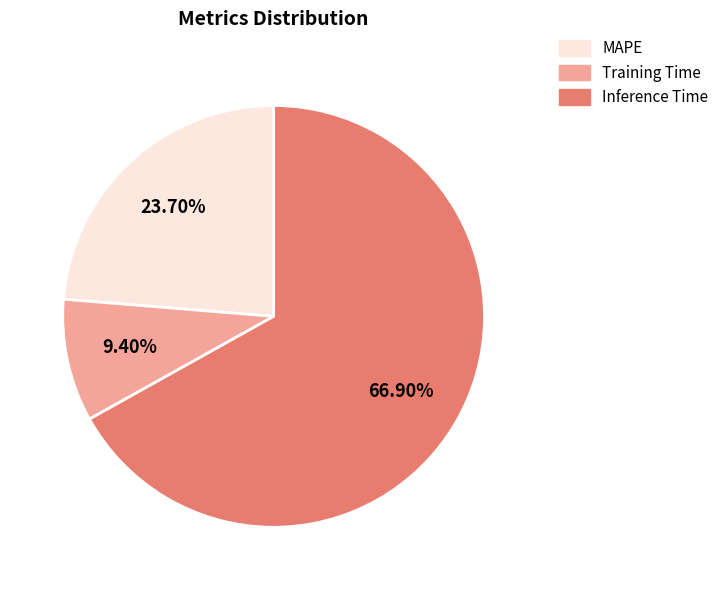

Which has a higher value, MAPE or Training Time?

MAPE